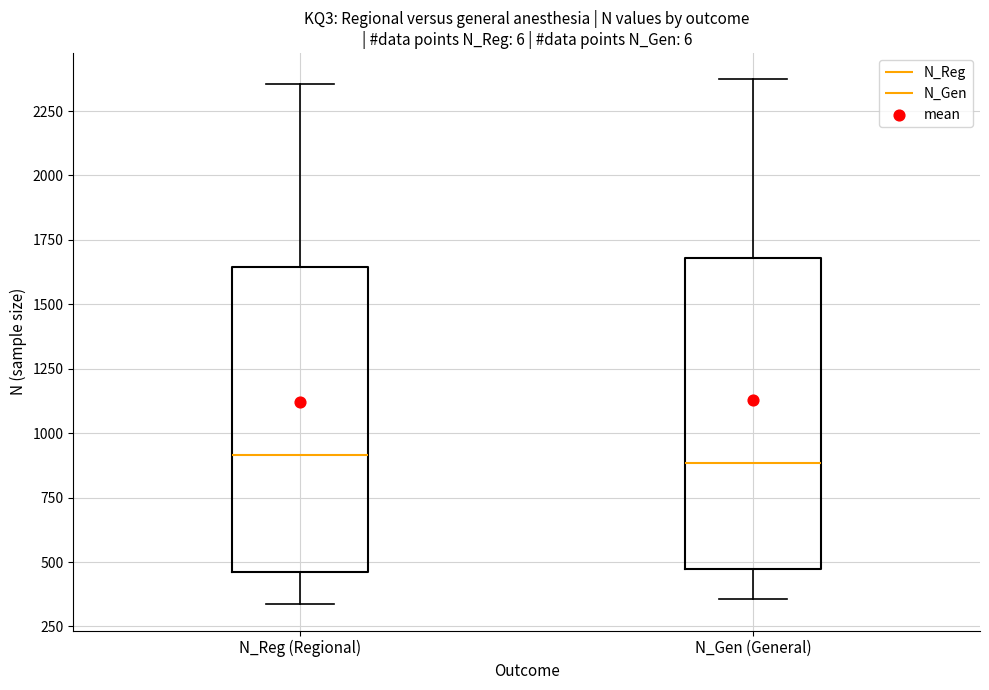

Reading left to right, transcribe this box plot: for each box, give where its median line is, the range the box spans, and where its two whiskers end, as read against the y-axis. The values are not printed on the chart, so give them approximately, as read against the axis.

N_Reg (Regional): median 900, box 450 to 1650, whiskers 350 to 2350
N_Gen (General): median 900, box 450 to 1700, whiskers 350 to 2350